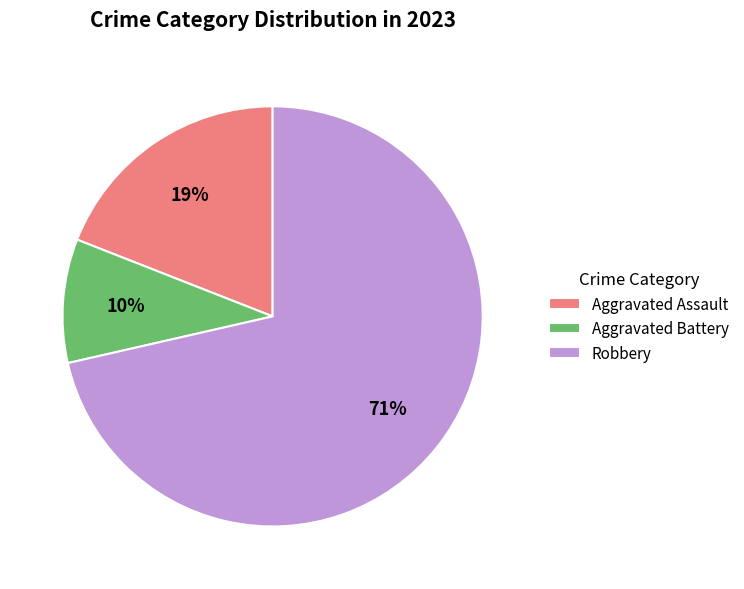

How many segments does this pie chart have?

3